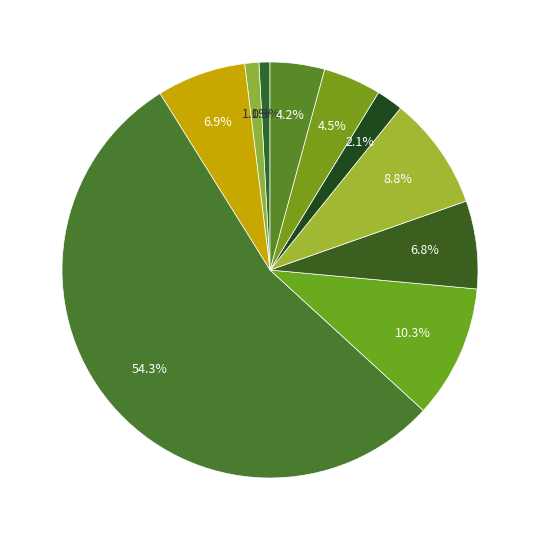

Count the number of slices in the pie.

10